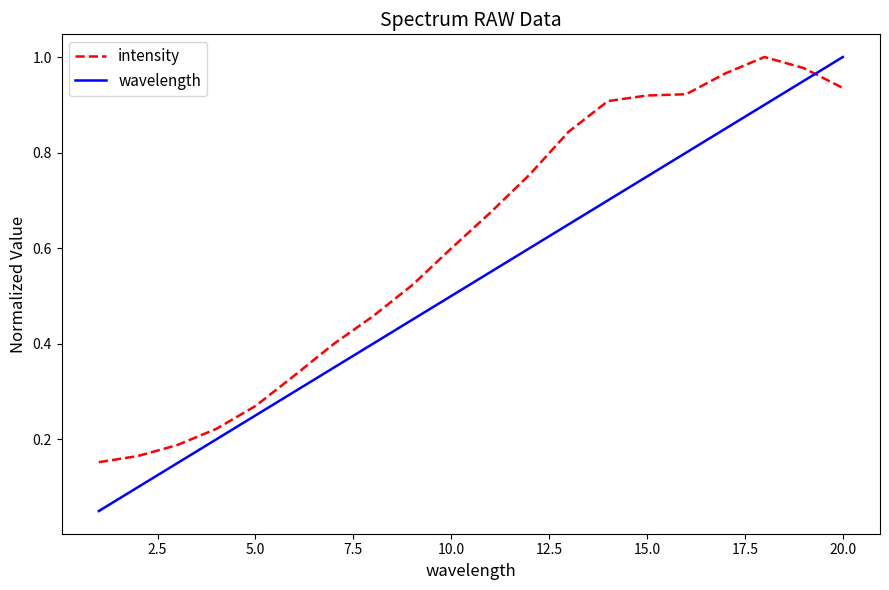

Which series has the widest spread of values?

wavelength